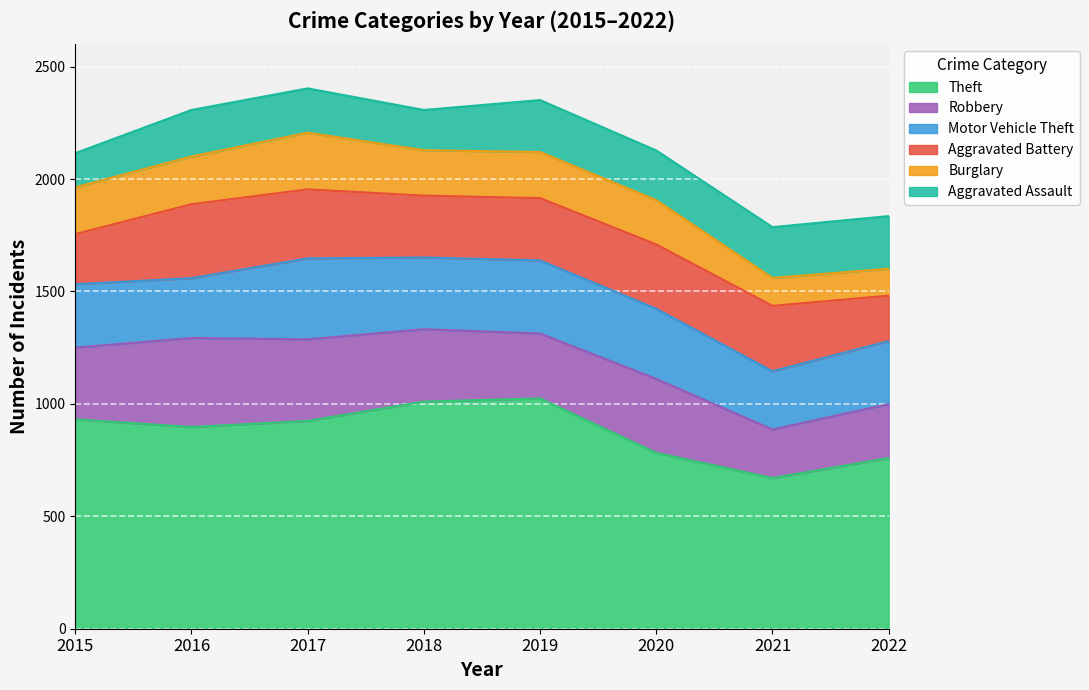

True or false: Motor Vehicle Theft and Theft intersect in this chart.

False